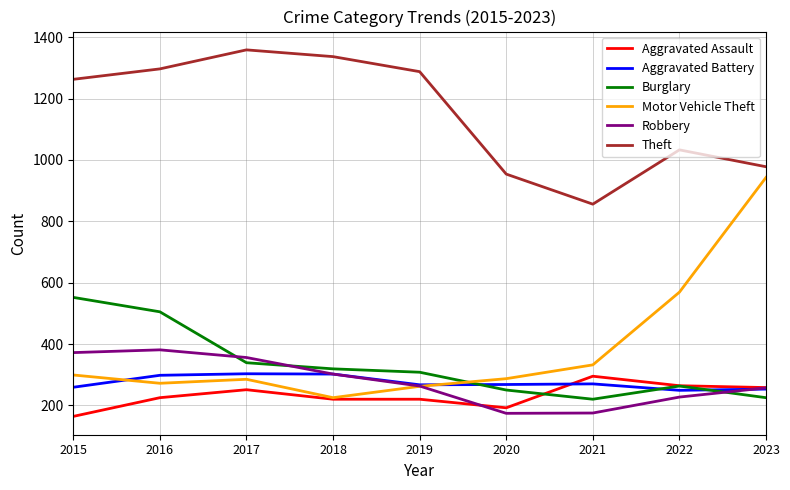

What is the spread (max minus min) of values at 2015?

1099